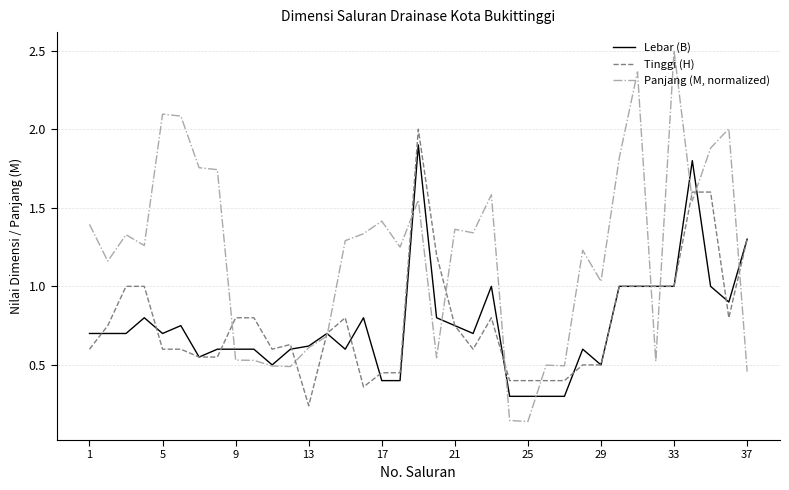

Which series has the widest spread of values?

Panjang (M, normalized)